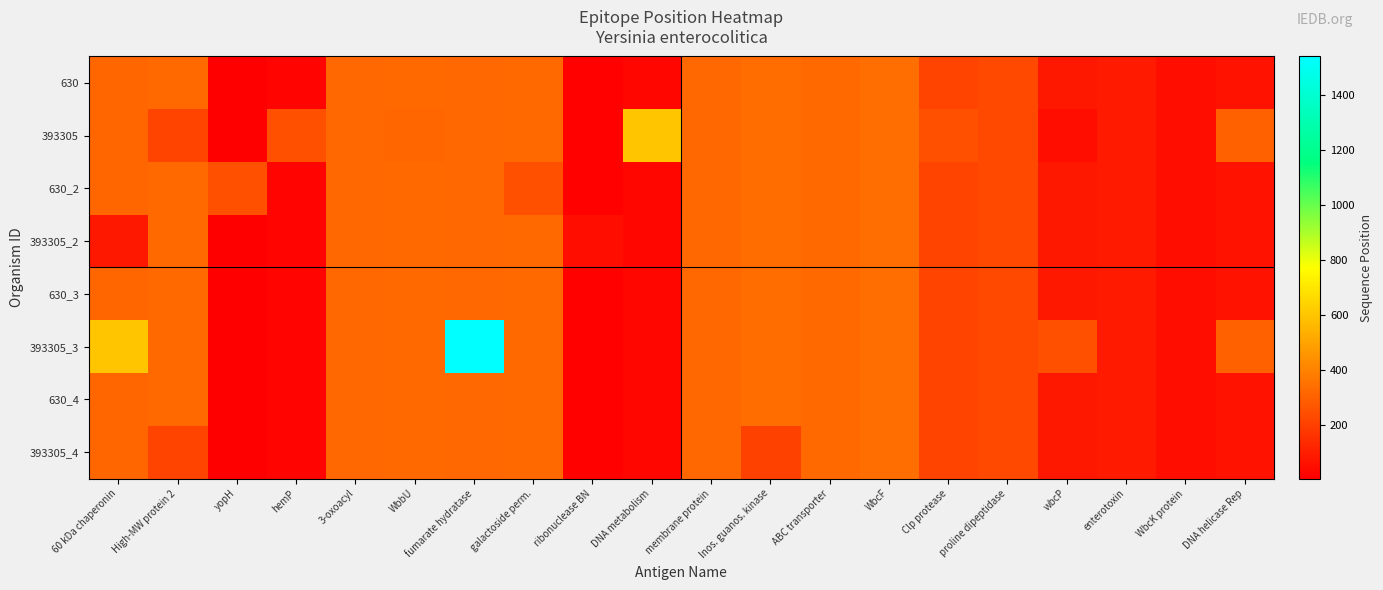

Reading right to left, extract all data points from this chart.

630: DNA helicase Rep=61	WbcK protein=53	enterotoxin=88	wbcP=80	proline dipeptidase=225	Clp protease=214	WbcF=337	ABC transporter=324	Inos. guanos. kinase=333	membrane protein=322	DNA metabolism=30	ribonuclease BN=13	galactoside perm.=329	fumarate hydratase=321	WbbU=326	3-oxoacyl=321	hemP=24	yopH=7	High-MW protein 2=326	60 kDa chaperonin=316
393305: DNA helicase Rep=306	WbcK protein=53	enterotoxin=88	wbcP=51	proline dipeptidase=225	Clp protease=249	WbcF=337	ABC transporter=324	Inos. guanos. kinase=333	membrane protein=322	DNA metabolism=603	ribonuclease BN=13	galactoside perm.=329	fumarate hydratase=321	WbbU=316	3-oxoacyl=321	hemP=249	yopH=7	High-MW protein 2=214	60 kDa chaperonin=316
630_2: DNA helicase Rep=61	WbcK protein=53	enterotoxin=88	wbcP=80	proline dipeptidase=225	Clp protease=214	WbcF=337	ABC transporter=324	Inos. guanos. kinase=333	membrane protein=322	DNA metabolism=30	ribonuclease BN=13	galactoside perm.=249	fumarate hydratase=321	WbbU=326	3-oxoacyl=321	hemP=24	yopH=249	High-MW protein 2=326	60 kDa chaperonin=316
393305_2: DNA helicase Rep=61	WbcK protein=53	enterotoxin=88	wbcP=80	proline dipeptidase=225	Clp protease=214	WbcF=337	ABC transporter=324	Inos. guanos. kinase=333	membrane protein=322	DNA metabolism=30	ribonuclease BN=51	galactoside perm.=329	fumarate hydratase=321	WbbU=326	3-oxoacyl=321	hemP=24	yopH=7	High-MW protein 2=326	60 kDa chaperonin=80
630_3: DNA helicase Rep=61	WbcK protein=53	enterotoxin=88	wbcP=80	proline dipeptidase=225	Clp protease=214	WbcF=337	ABC transporter=324	Inos. guanos. kinase=333	membrane protein=322	DNA metabolism=30	ribonuclease BN=13	galactoside perm.=329	fumarate hydratase=321	WbbU=326	3-oxoacyl=321	hemP=24	yopH=7	High-MW protein 2=326	60 kDa chaperonin=316
393305_3: DNA helicase Rep=306	WbcK protein=53	enterotoxin=88	wbcP=249	proline dipeptidase=225	Clp protease=214	WbcF=337	ABC transporter=324	Inos. guanos. kinase=333	membrane protein=322	DNA metabolism=30	ribonuclease BN=13	galactoside perm.=329	fumarate hydratase=1538	WbbU=326	3-oxoacyl=321	hemP=24	yopH=7	High-MW protein 2=326	60 kDa chaperonin=603
630_4: DNA helicase Rep=61	WbcK protein=53	enterotoxin=88	wbcP=80	proline dipeptidase=225	Clp protease=214	WbcF=337	ABC transporter=324	Inos. guanos. kinase=333	membrane protein=322	DNA metabolism=30	ribonuclease BN=13	galactoside perm.=329	fumarate hydratase=321	WbbU=326	3-oxoacyl=321	hemP=24	yopH=7	High-MW protein 2=326	60 kDa chaperonin=316
393305_4: DNA helicase Rep=61	WbcK protein=53	enterotoxin=88	wbcP=80	proline dipeptidase=225	Clp protease=214	WbcF=337	ABC transporter=324	Inos. guanos. kinase=206	membrane protein=322	DNA metabolism=30	ribonuclease BN=13	galactoside perm.=329	fumarate hydratase=321	WbbU=326	3-oxoacyl=321	hemP=24	yopH=7	High-MW protein 2=214	60 kDa chaperonin=316